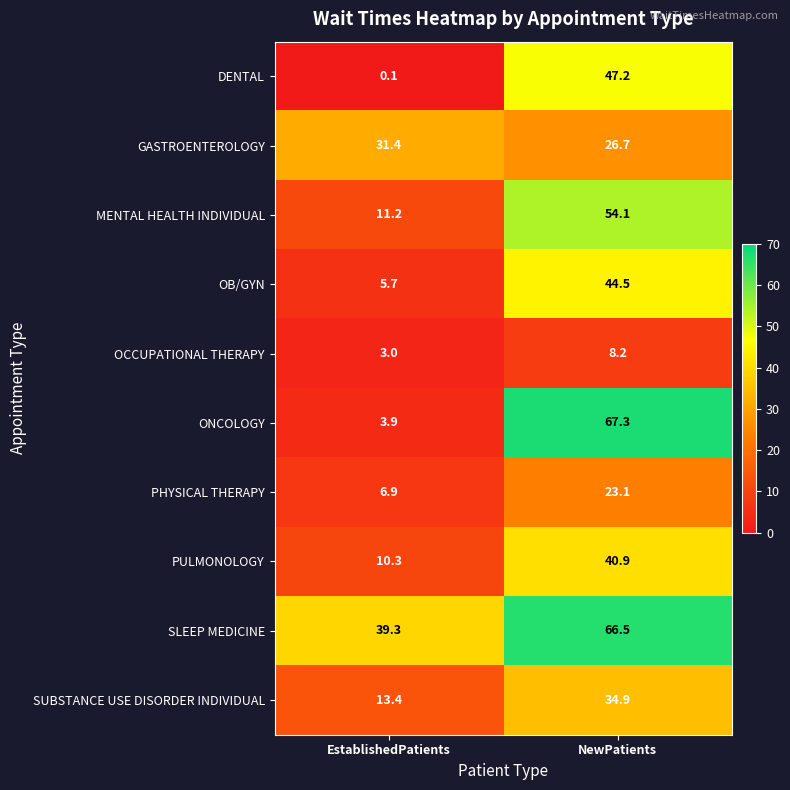

Where does the OCCUPATIONAL THERAPY series first go above 8?

NewPatients